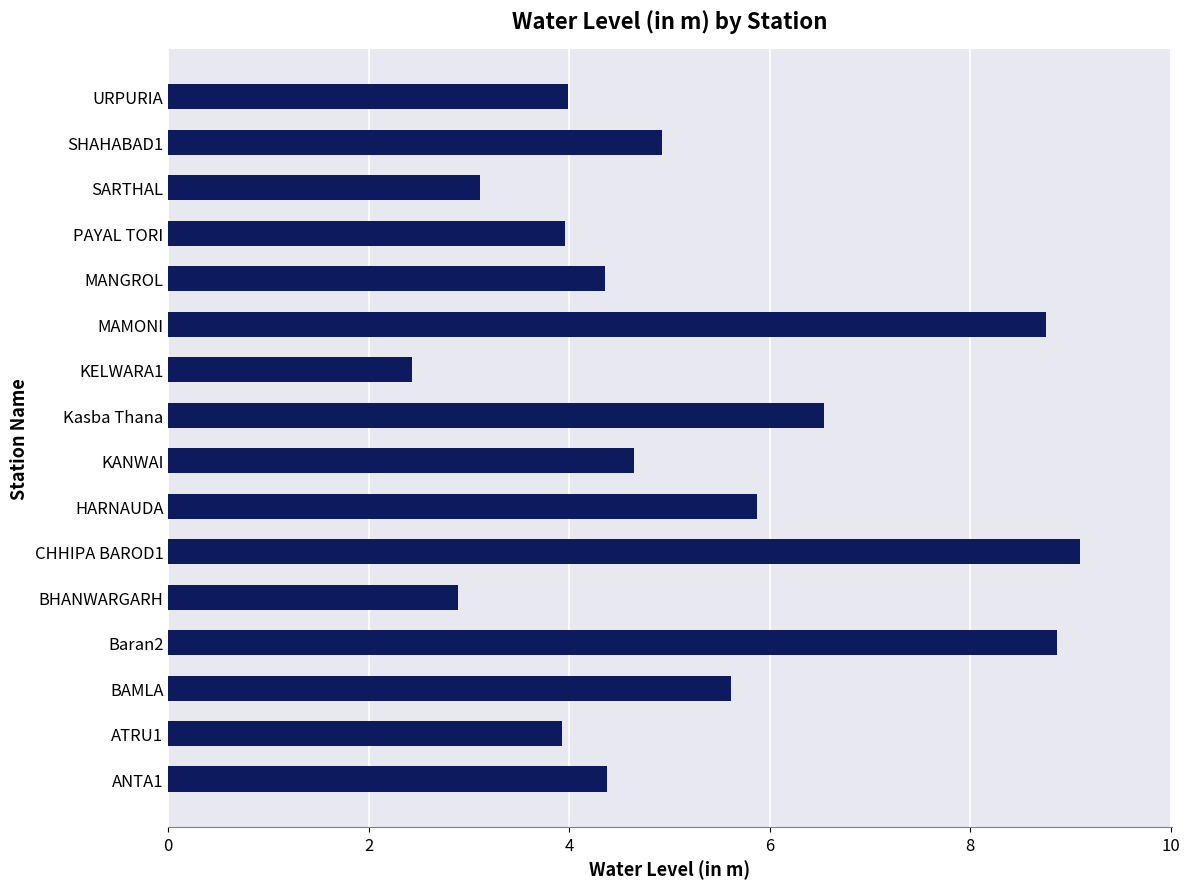

Is it true that the value at BAMLA is 5.6?

True